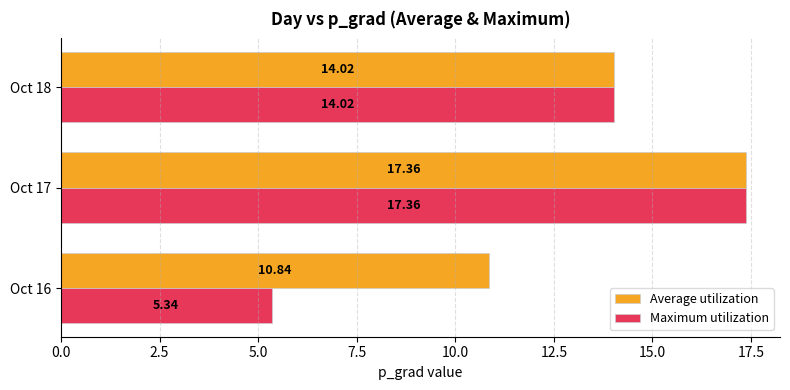

What is the difference between the highest and lowest values at Oct 16?

5.5